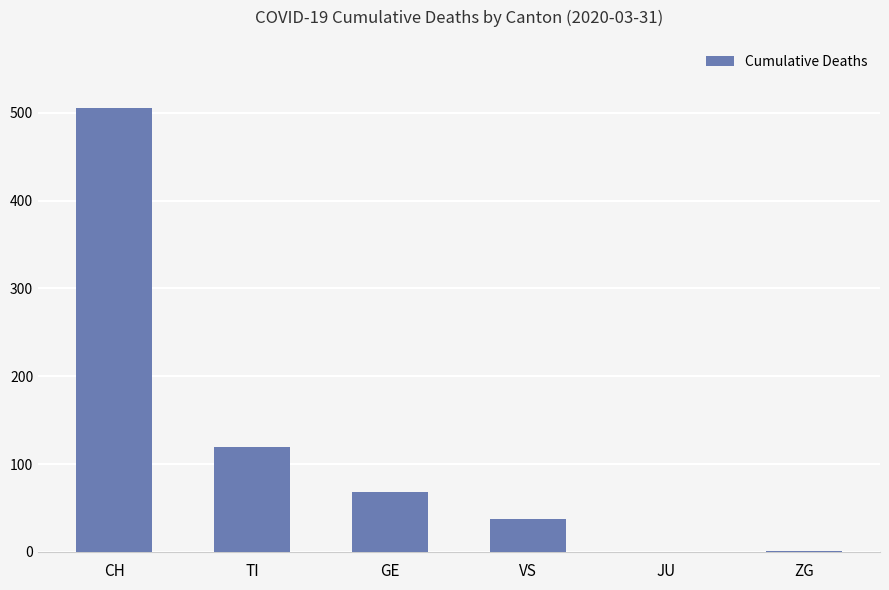

The chart shows a value of 1 at ZG. True or false?

True